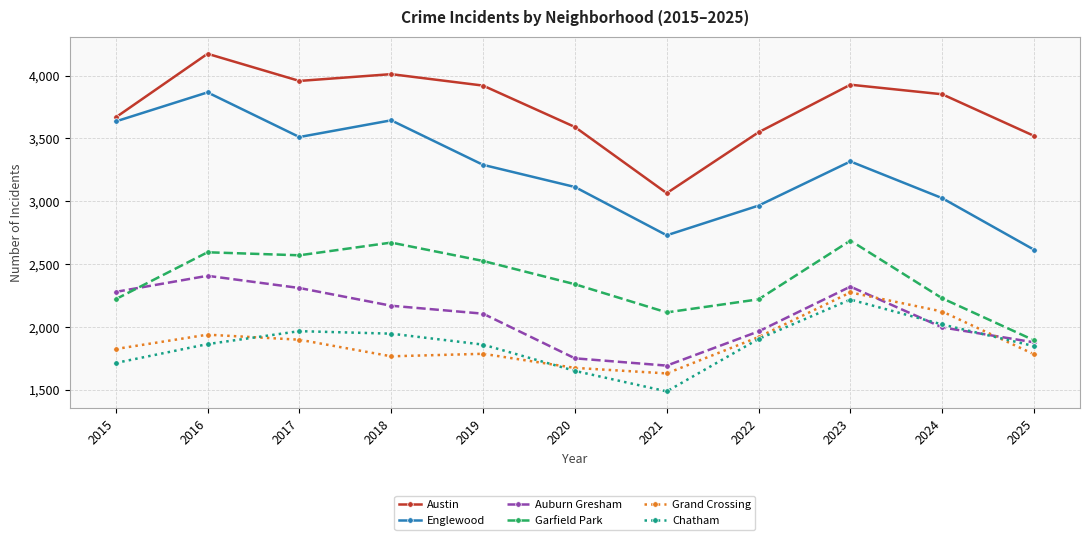

At which category does the chart reach its peak across all series?

2016